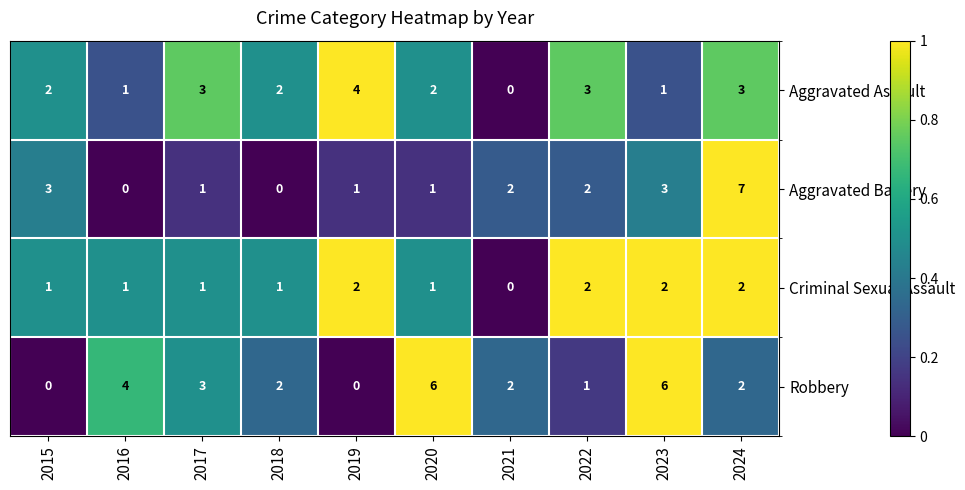

Between 2017 and 2023, which series saw the biggest shift?

Robbery